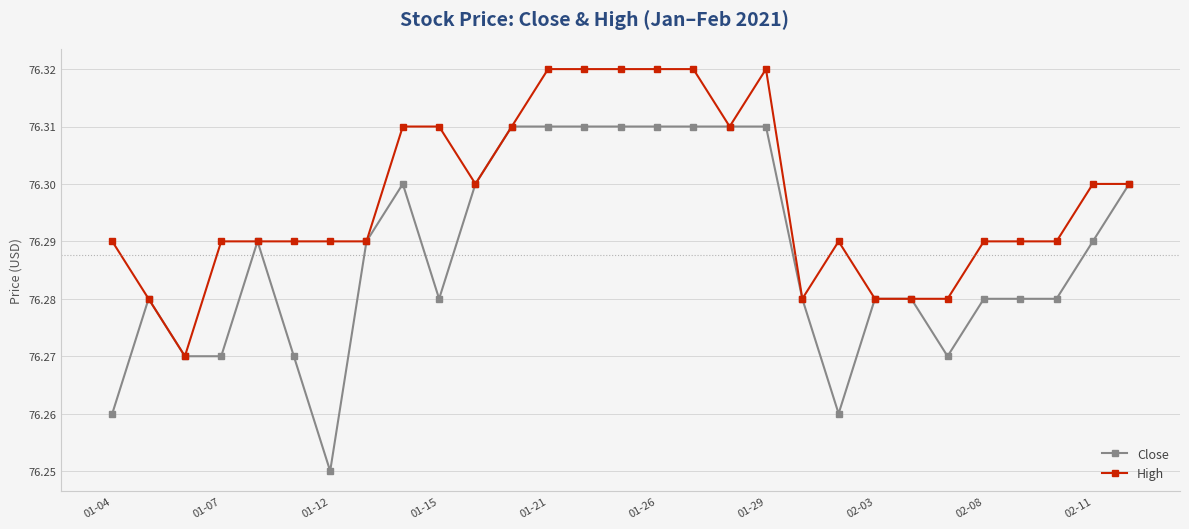

How many High values are between 76 and 77?

29